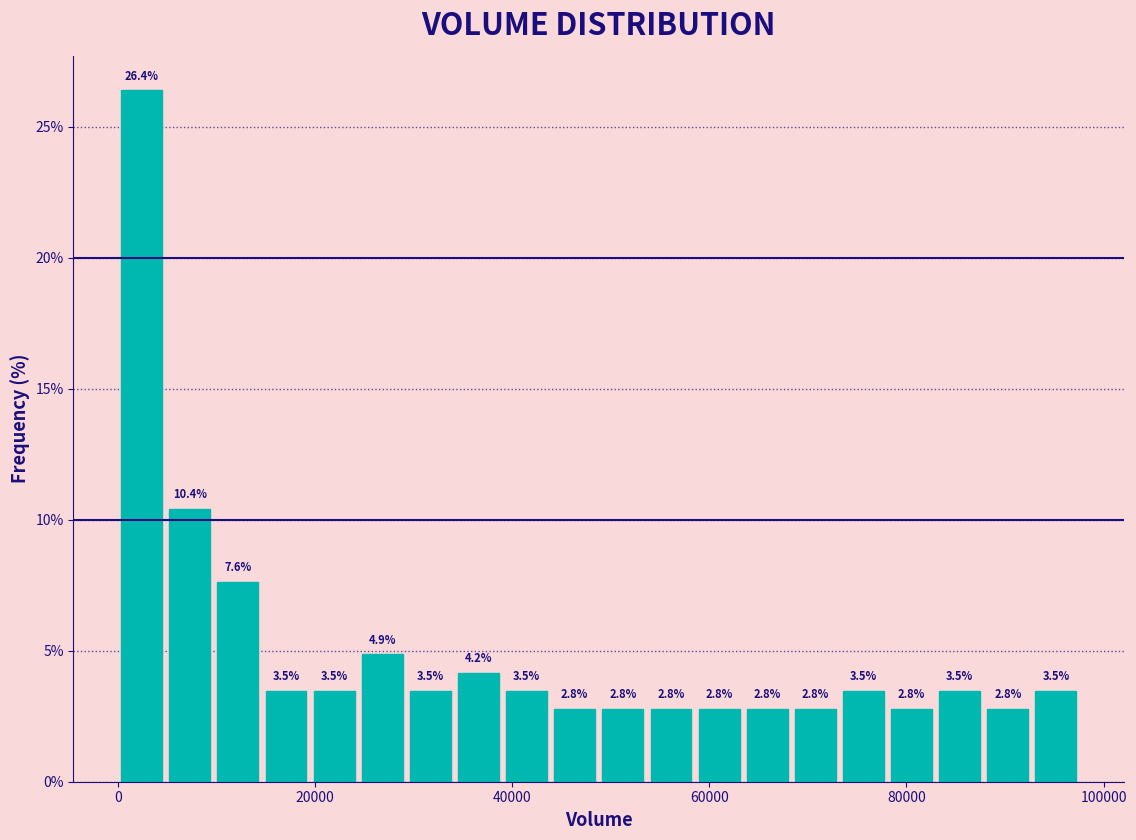

Around what value on the x-axis is the tallest bar? Give the approximate position of its centre, as read against the axis.

2000